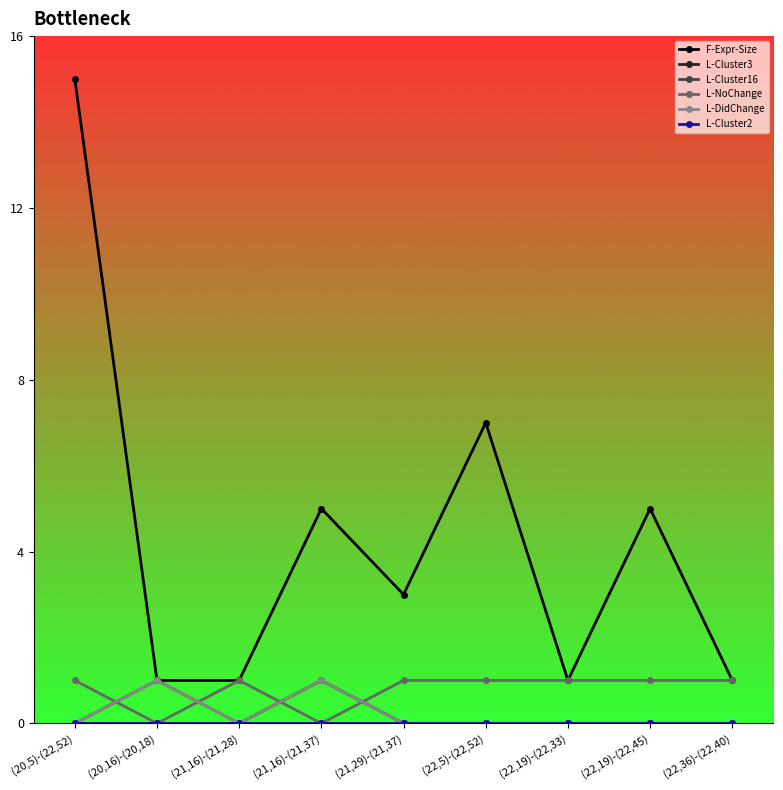

Which series has the widest spread of values?

F-Expr-Size